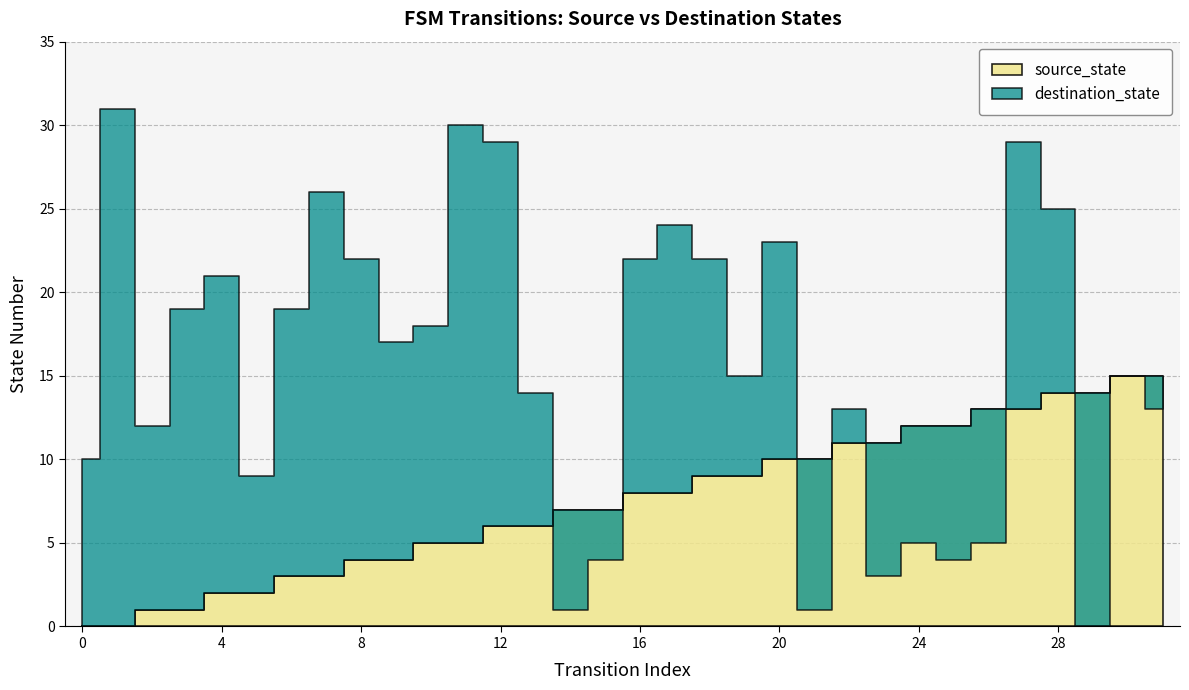

Where is the first local maximum for destination_state?

1